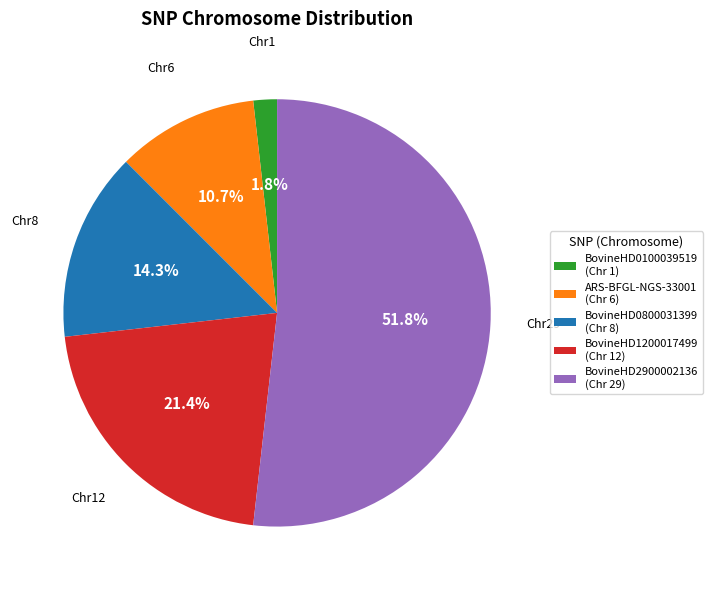

To the nearest percent, what is the combined percentage of BovineHD0100039519 and BovineHD0800031399?

16%